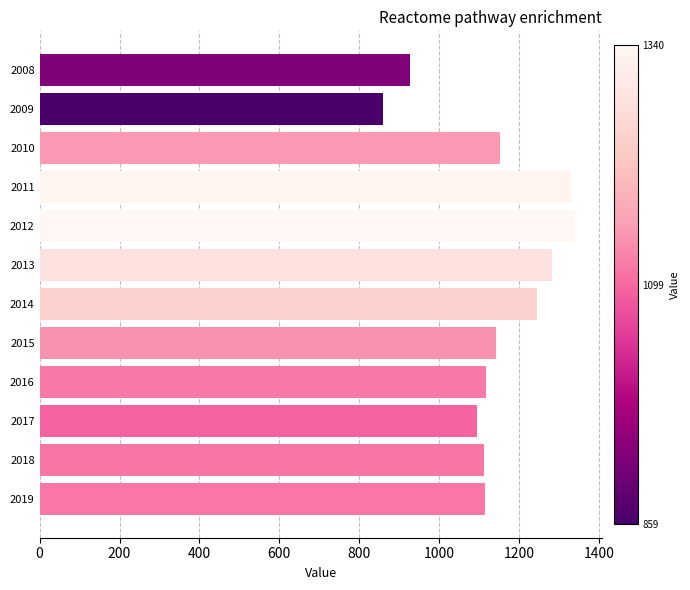

Between 2008 and 2013, which is larger?

2013